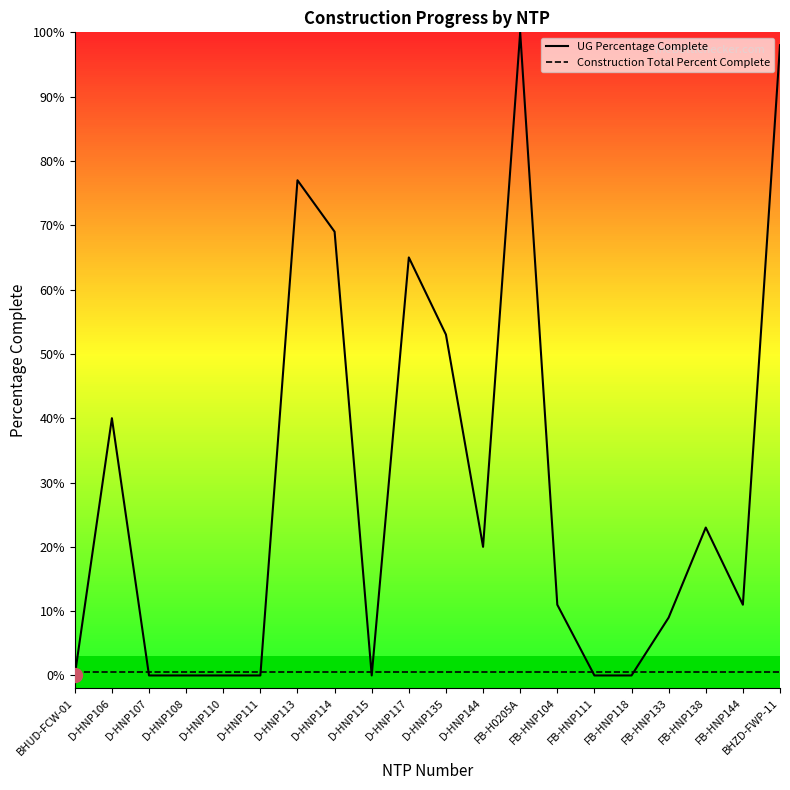

Rank the series by their average value, from lowest to highest.

Construction Total Percent Complete, UG Percentage Complete